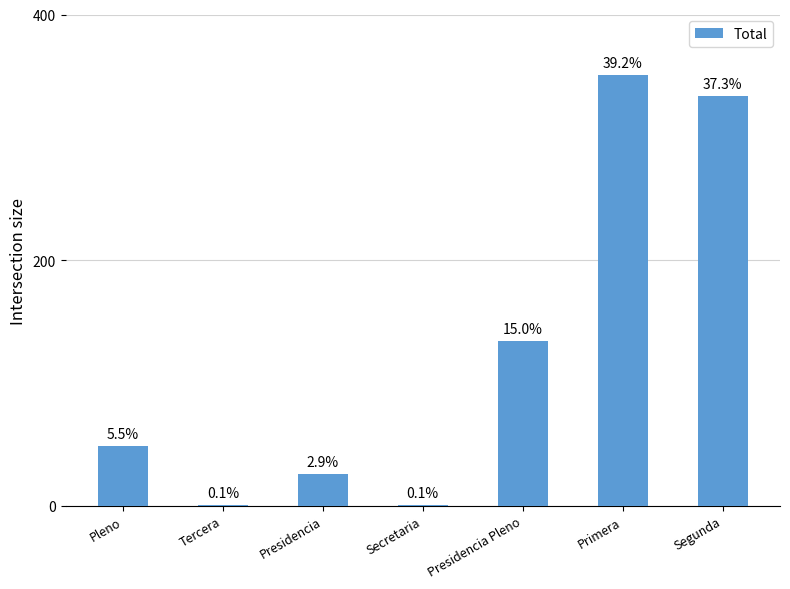

How many data points are above 49?

3